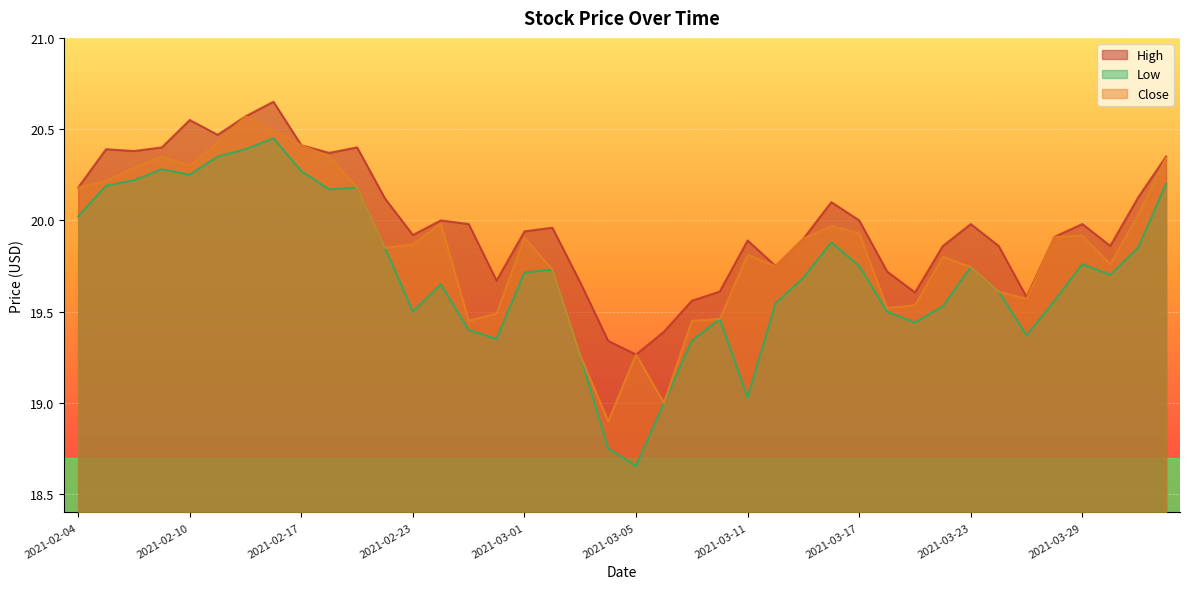

True or false: Close and Low intersect in this chart.

False